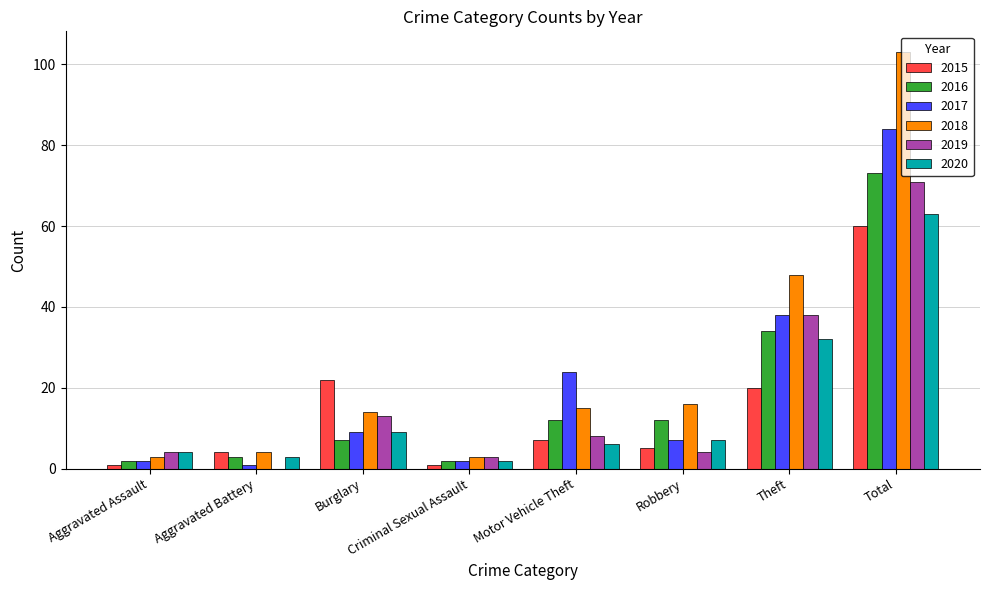

Which category has the highest value in the 2015 series?

Total